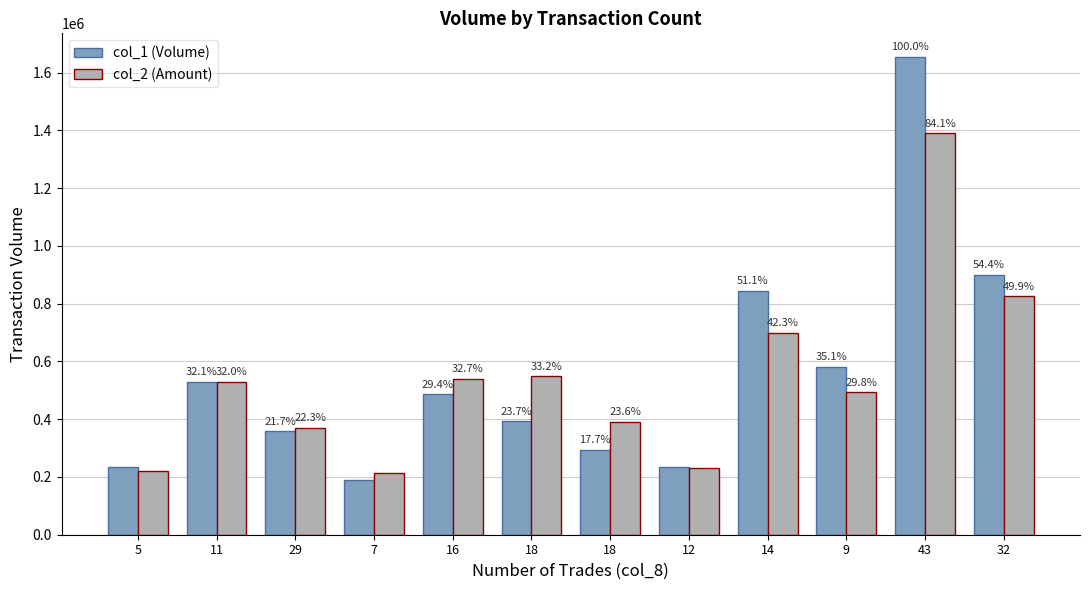

List the series in order of their overall mean, highest first.

col_1 (Volume), col_2 (Amount)